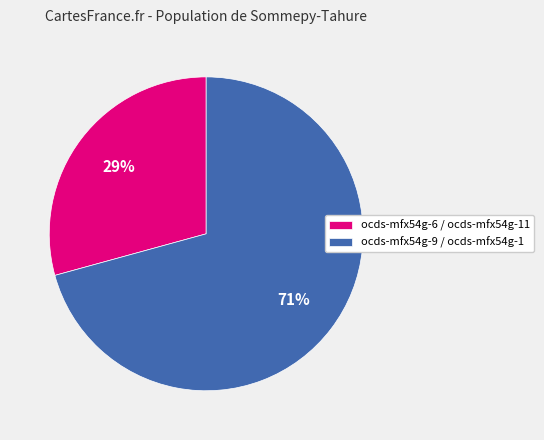

True or false: ocds-mfx54g-6 / ocds-mfx54g-11 accounts for 29% of the total.

True